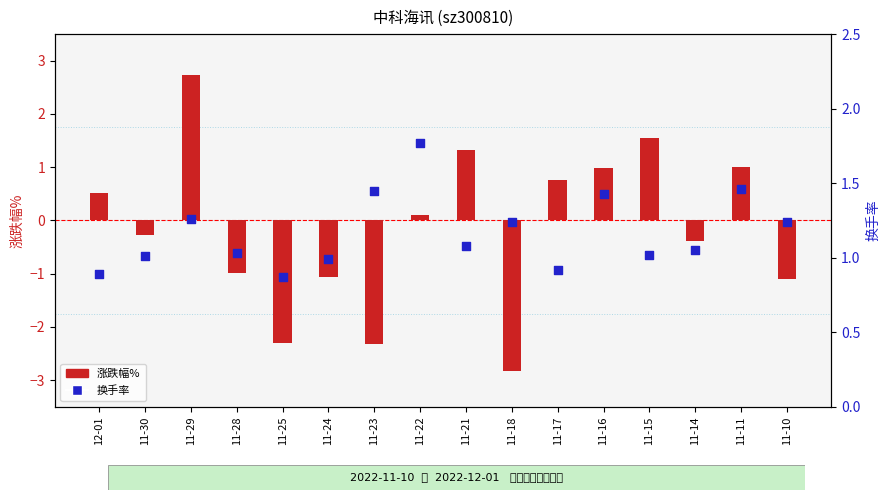

At which category is the sum across all series the highest?

11-29